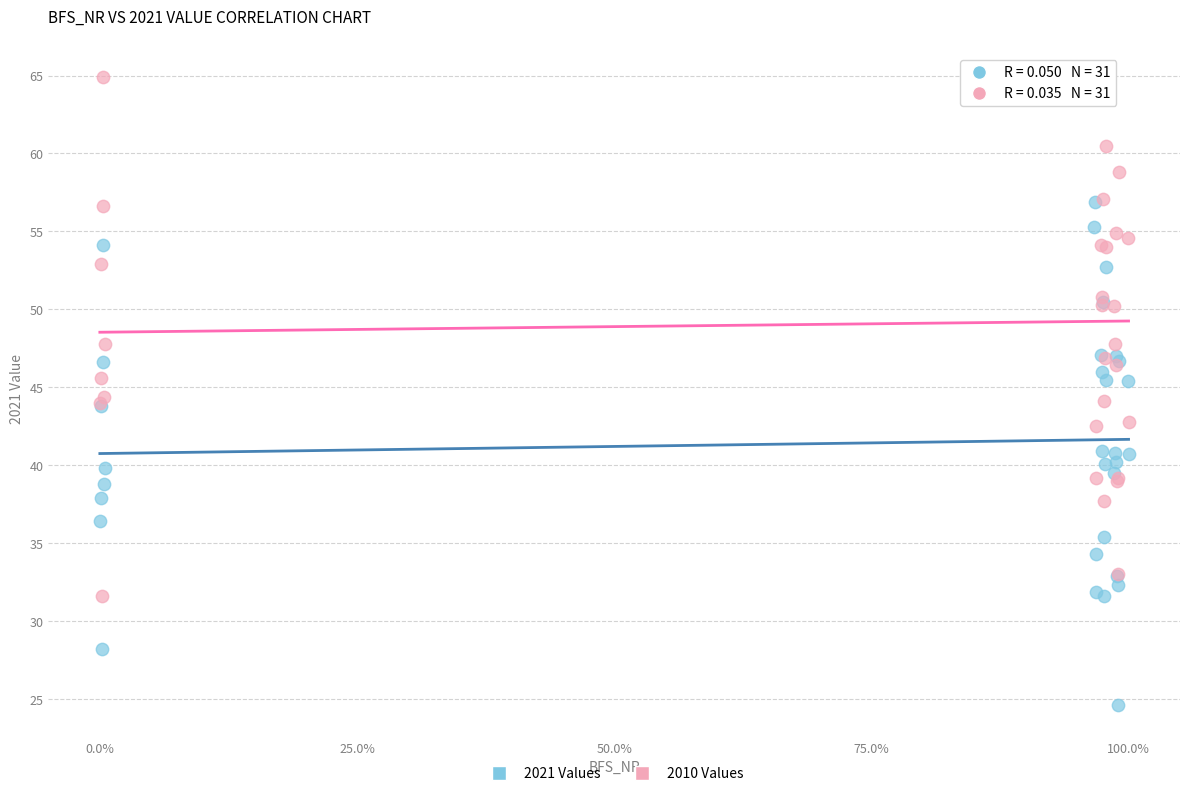

What are all the series names shown in the legend?

2021 Values, 2010 Values